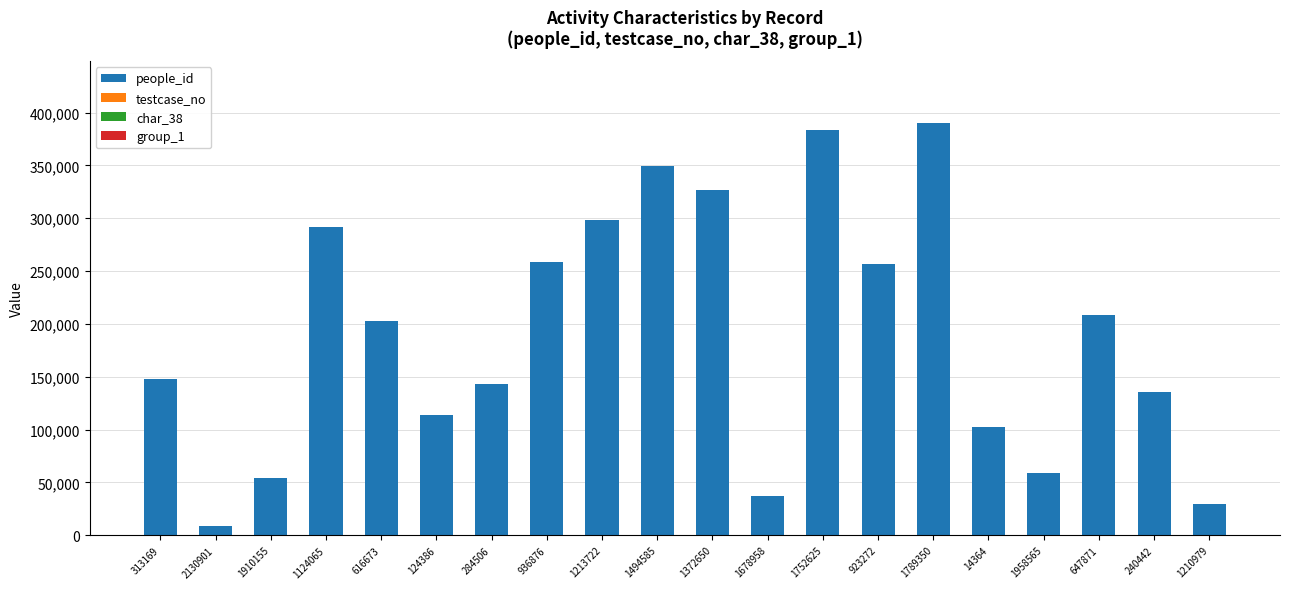

What is the sum of all people_id values?

3795568